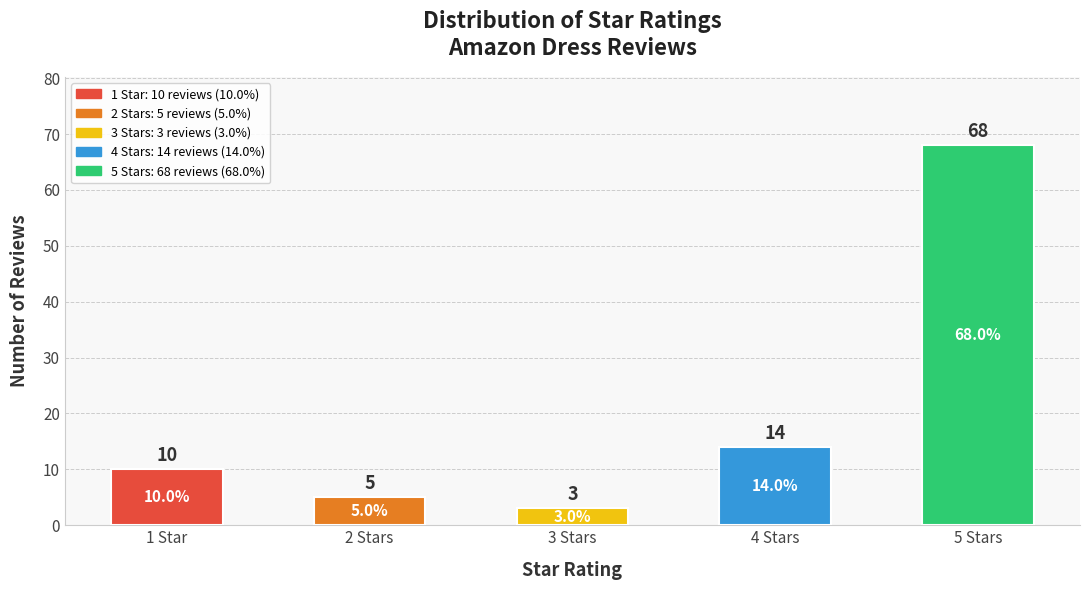

What is the difference between the second highest and minimum values?

11